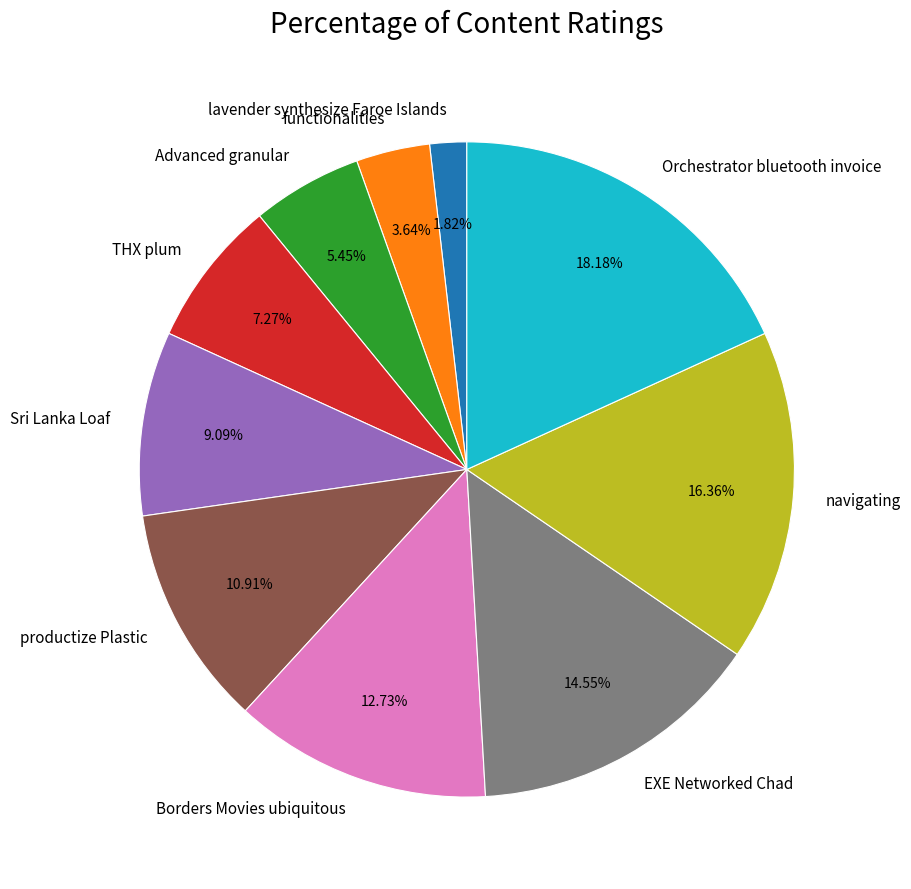

Approximately how many times larger is the value at lavender synthesize Faroe Islands compared to Advanced granular?

0.3